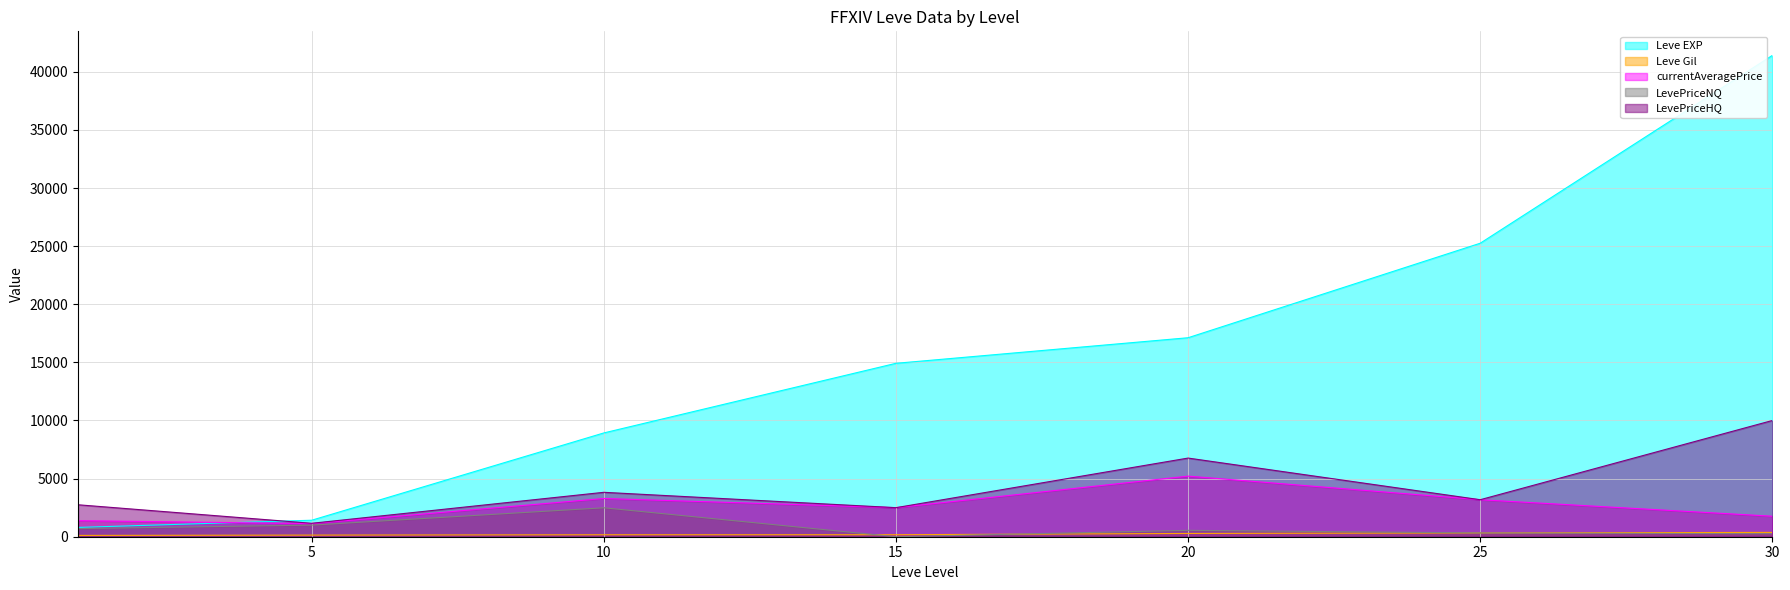

What is the maximum value shown in the chart?

41410